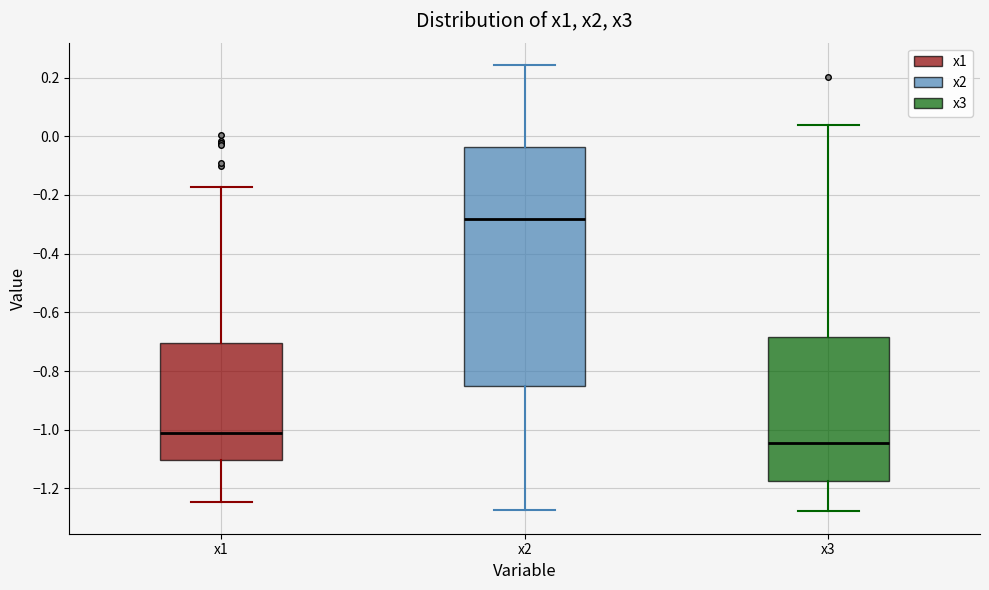

Where is the lower edge of the box for x1 on the y-axis? The values are not printed on the chart, so give them approximately, as read against the axis.

-1.10